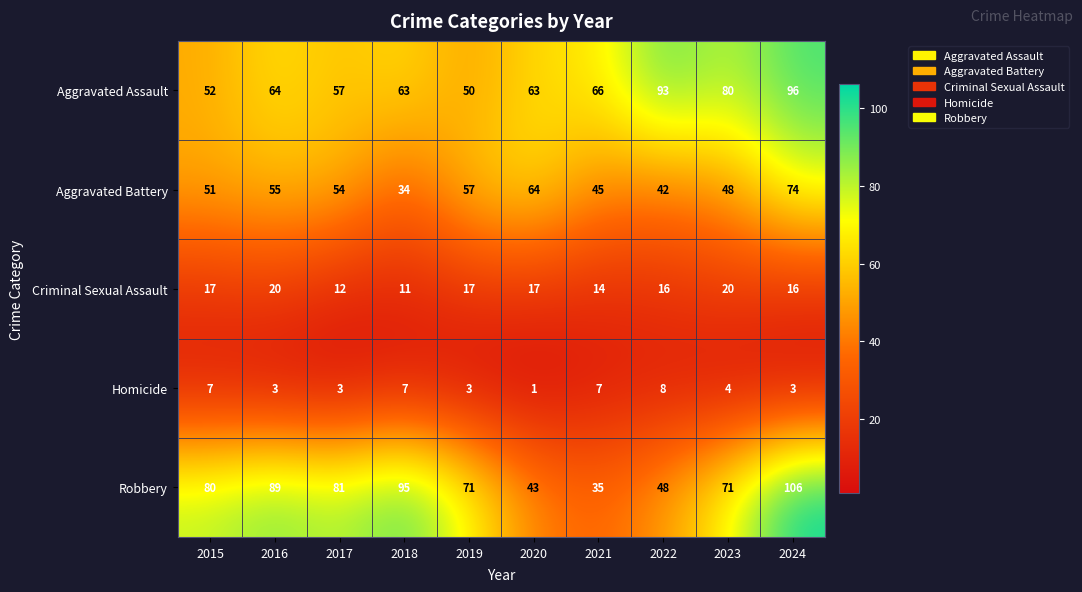

At which label is Homicide closest to 4?

2023